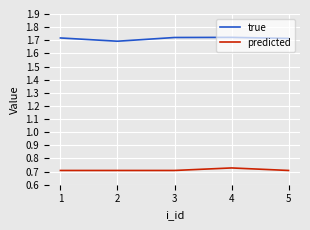

What is the difference between the highest and lowest values at 3?

1.0